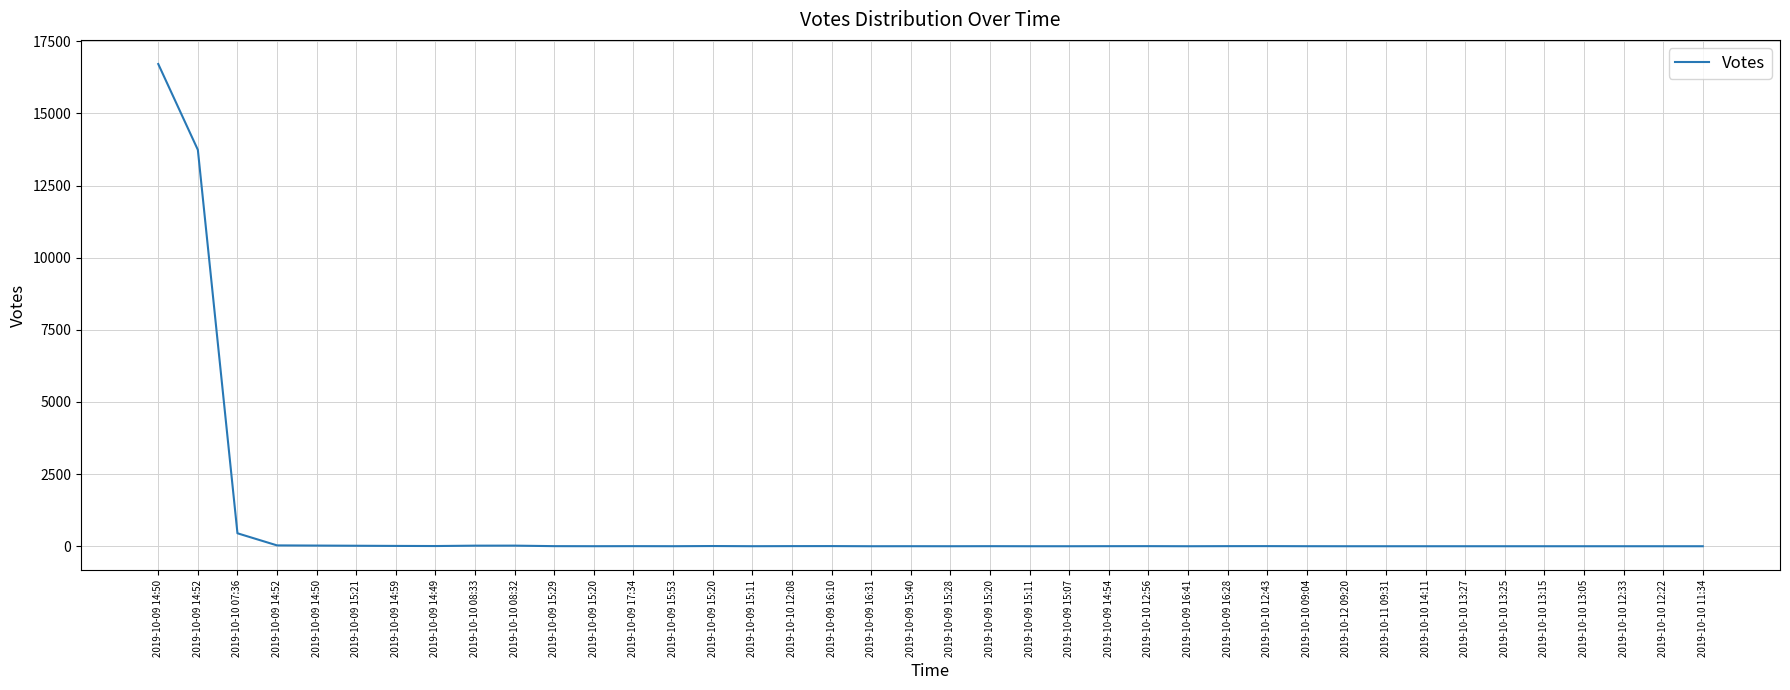

How many lines are shown in the chart?

1